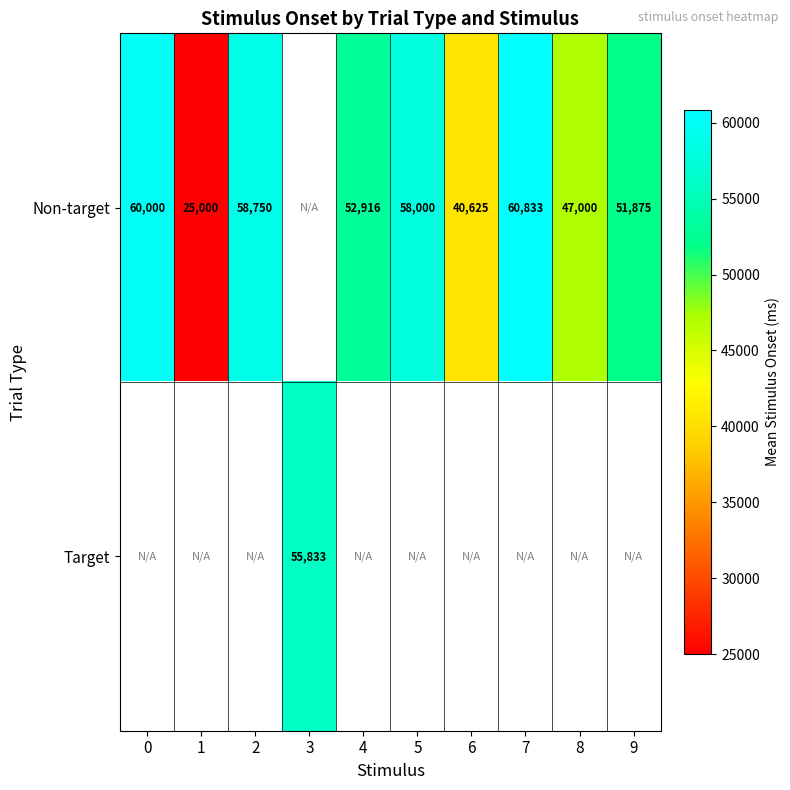

What is the maximum value shown in the chart?

60833.3